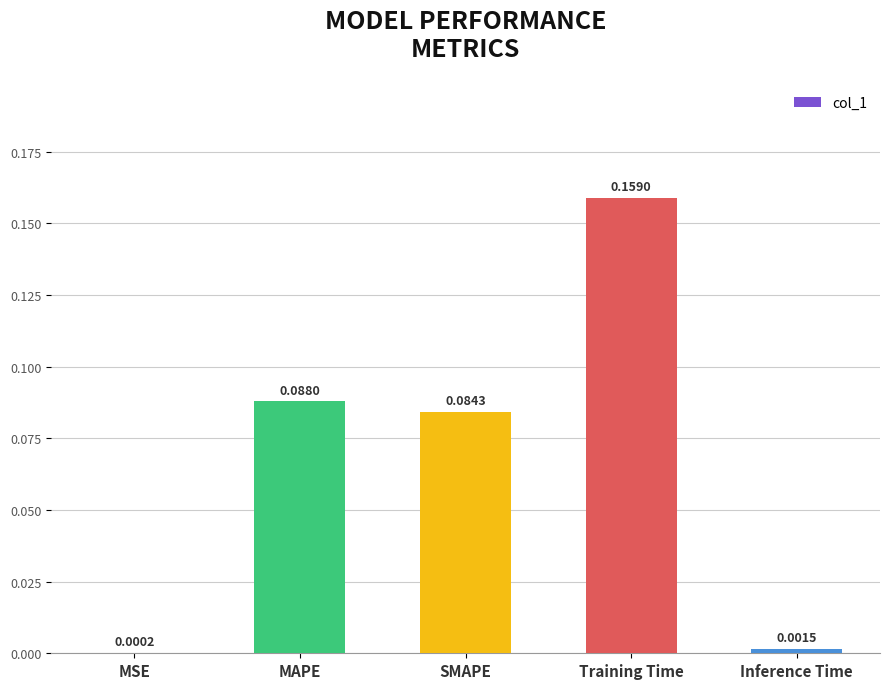

Which has a higher value, MSE or SMAPE?

SMAPE